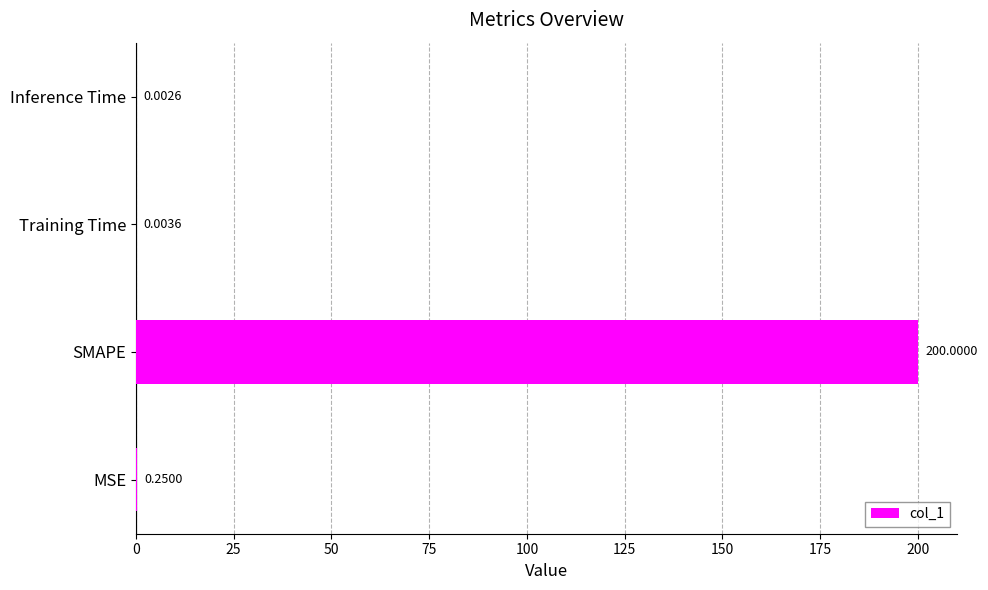

Between Training Time and SMAPE, which is larger?

SMAPE